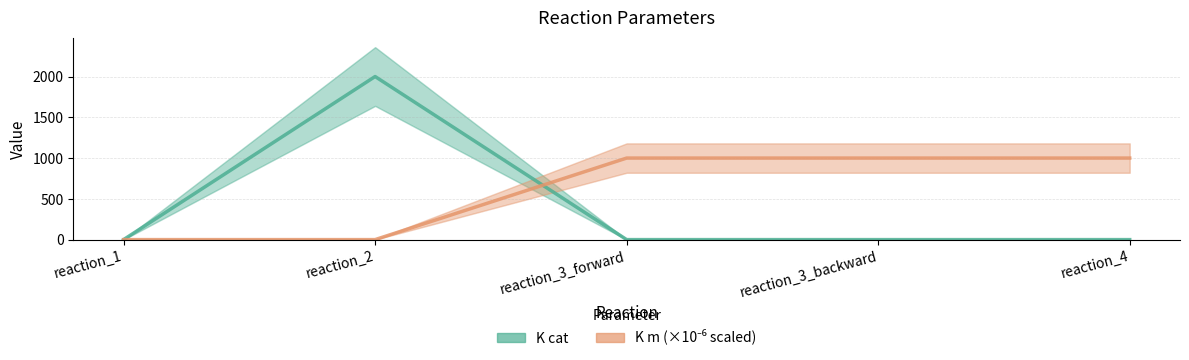

Between which two adjacent categories do K cat and K m (×10⁻⁶ scaled) first intersect?

reaction_2 and reaction_3_forward